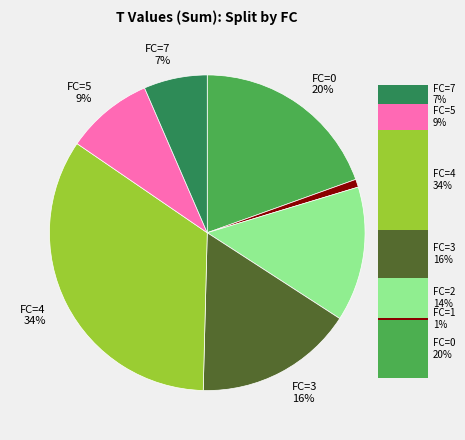

Does FC=5
9% account for over 50% of the chart?

No